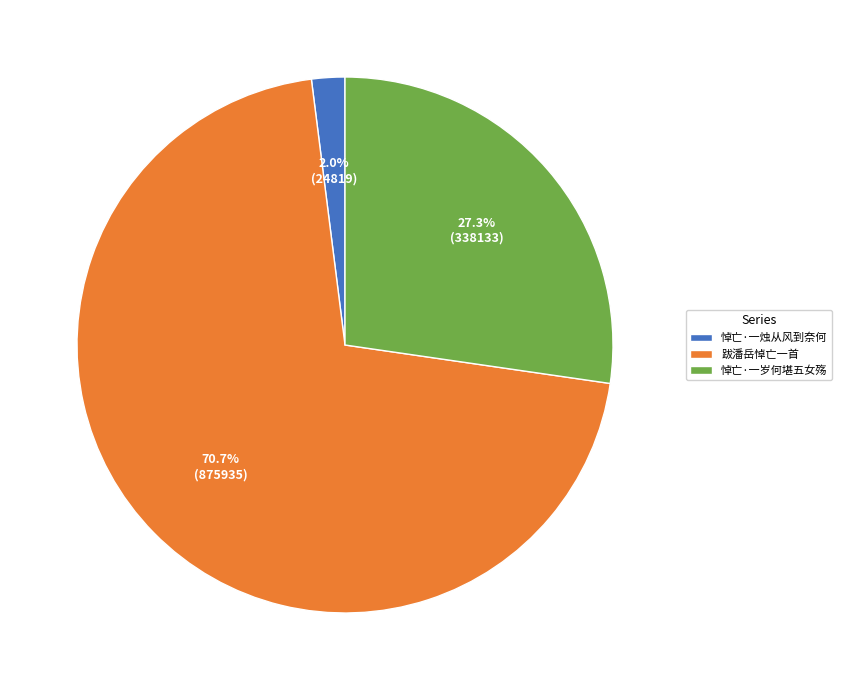

True or false: 跋潘岳悼亡一首 accounts for 71% of the total.

True